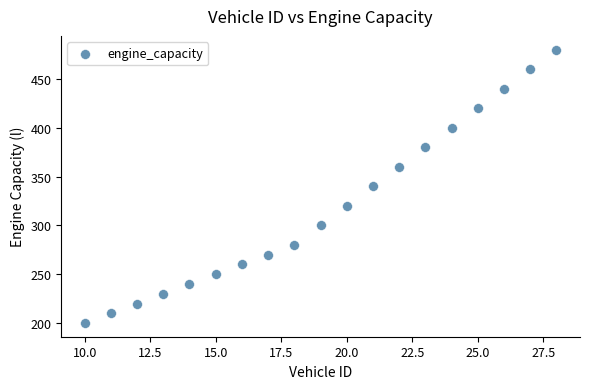

What is the range of X values (max minus min)?

18